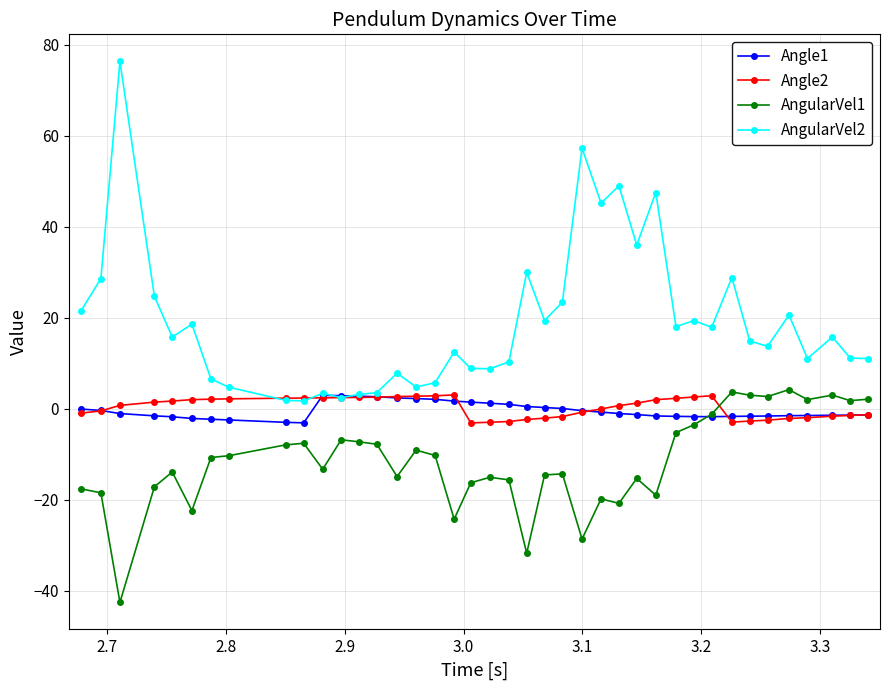

Which series ends up on top after the final intersection of Angle2 and AngularVel1?

AngularVel1